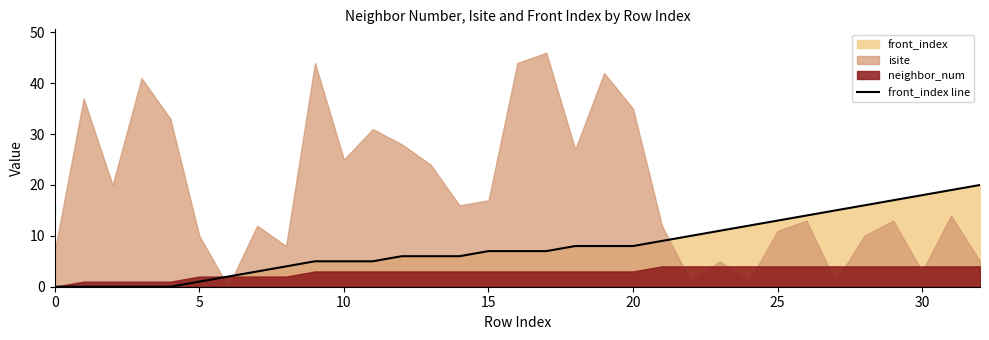

Is it true that the value at 15 is -11?

False